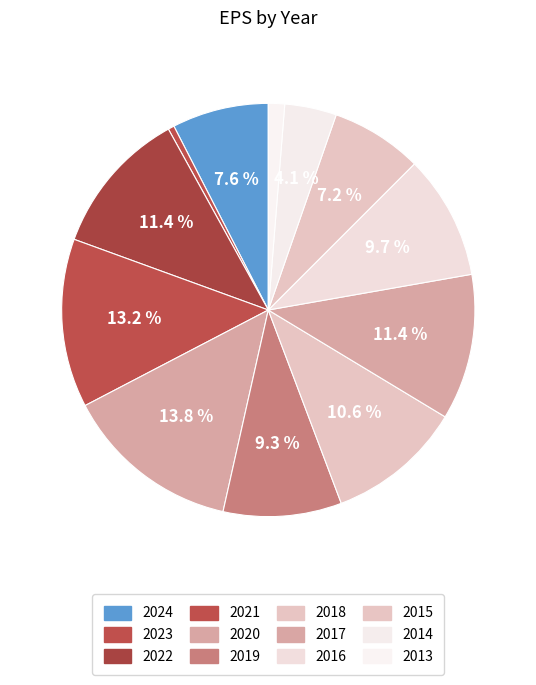

To the nearest percent, what percentage of the pie is 2020?

14%